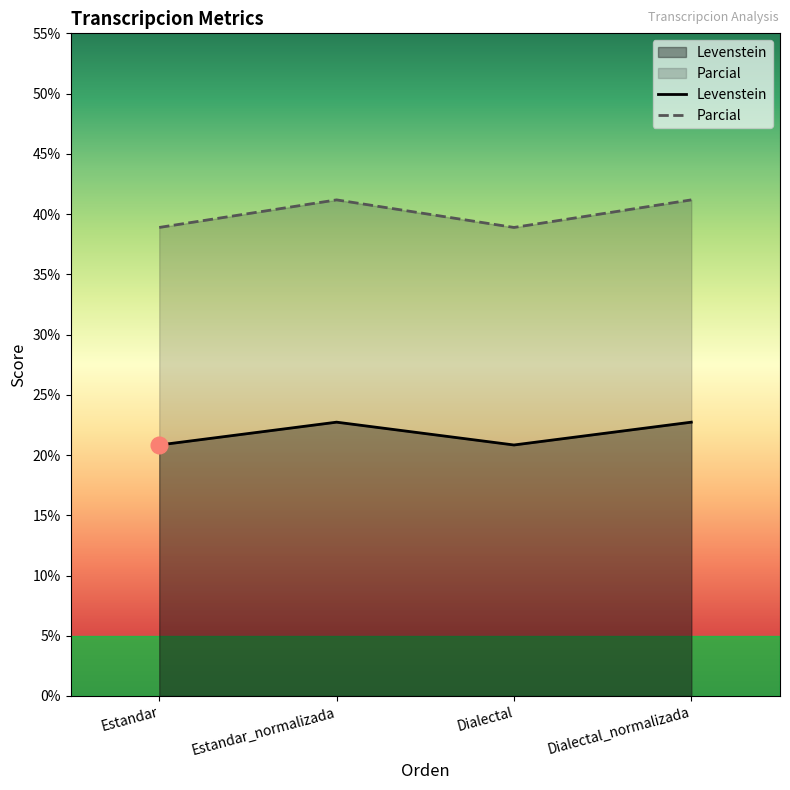

The value of Levenstein at Estandar is 33.5. True or false?

False